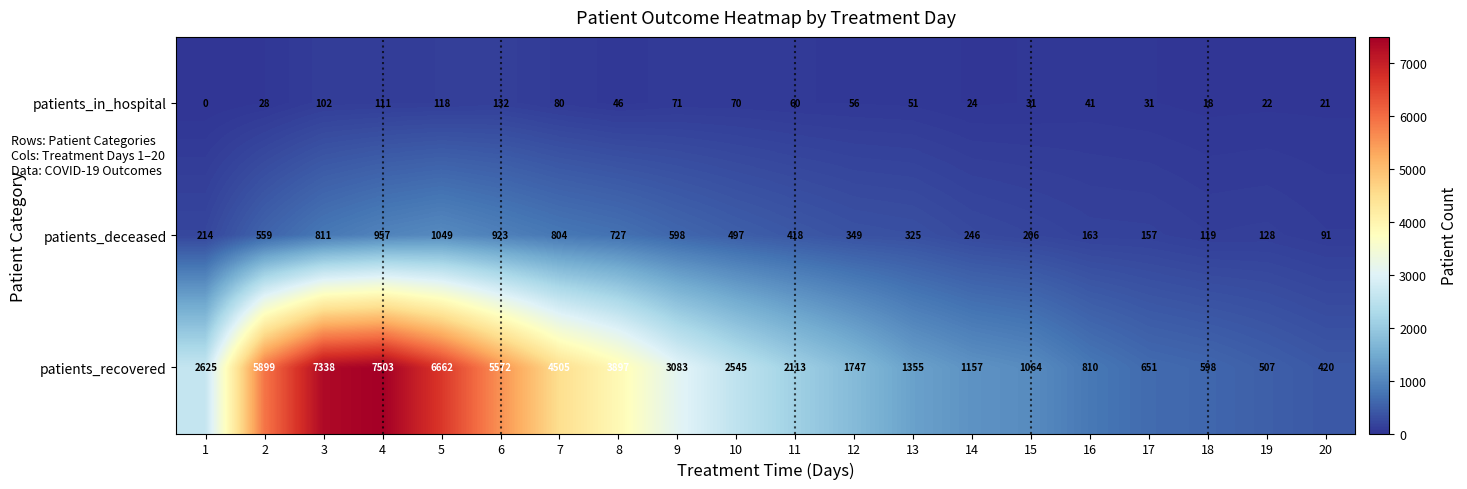

Is it true that patients_in_hospital equals 22 at 19?

True